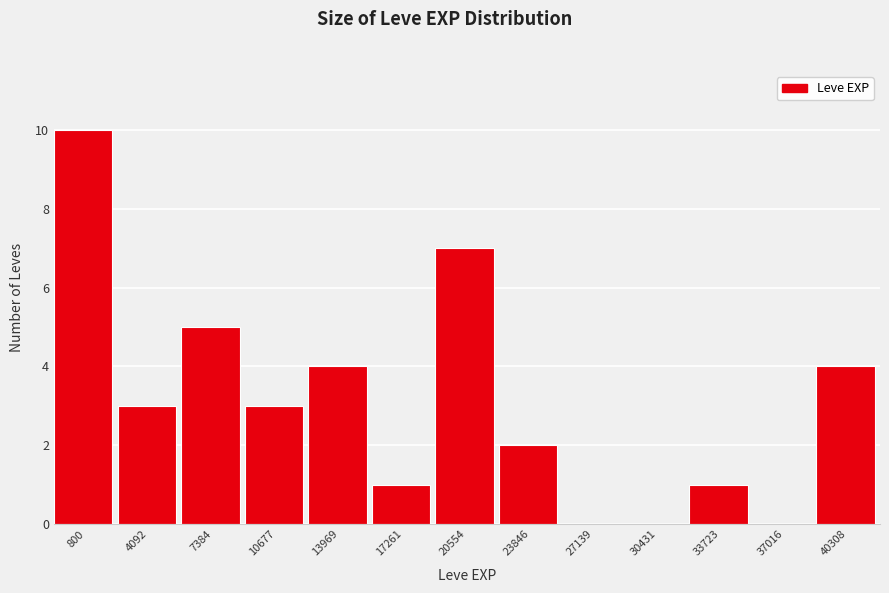

Reading left to right, transcribe all the data shown in this chart.

800=10	4092=3	7384=5	10677=3	13969=4	17261=1	20554=7	23846=2	27139=0	30431=0	33723=1	37016=0	40308=4